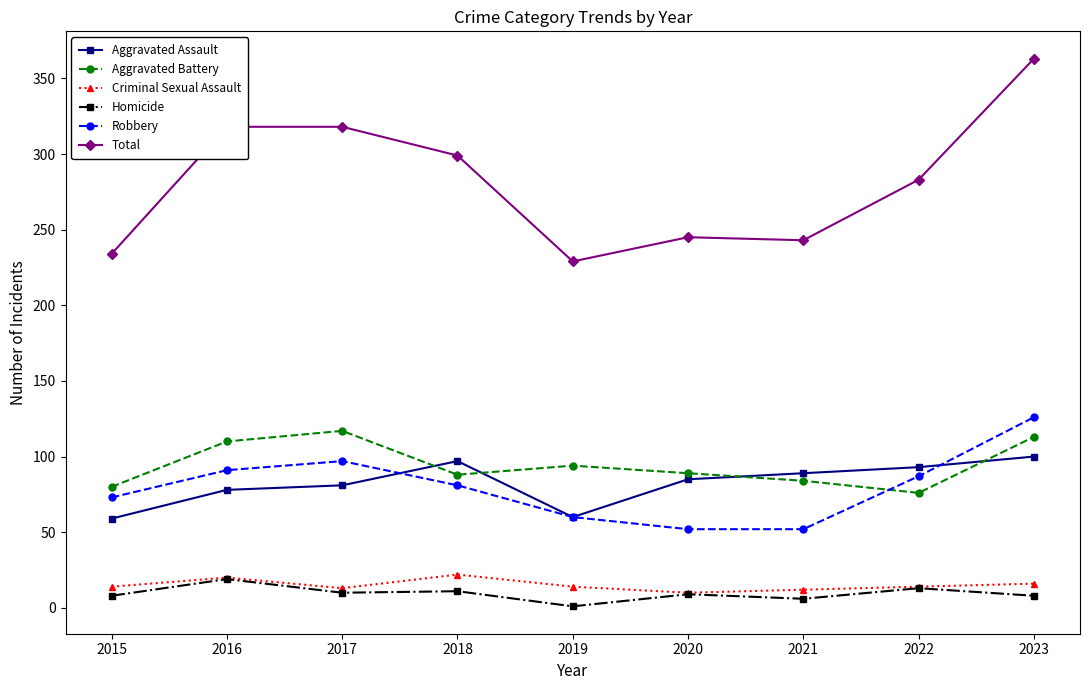

The value of Total at 2016 is 318. True or false?

True